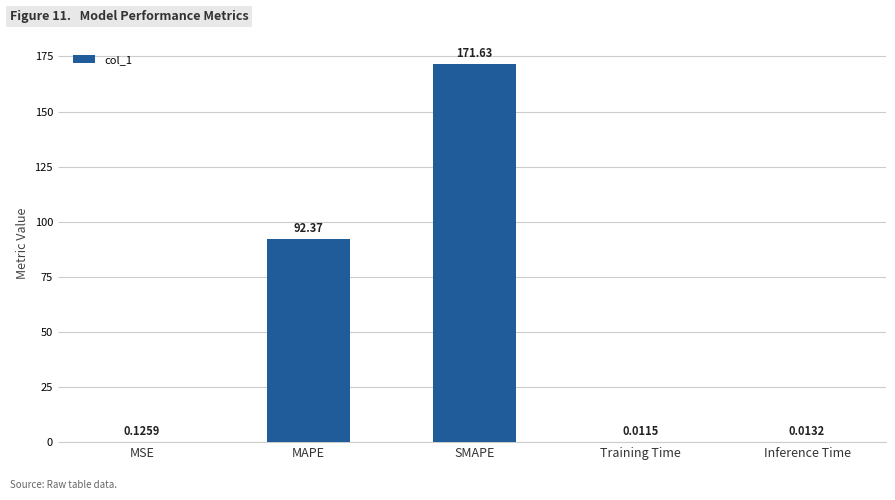

What is the sum of all values?

264.1